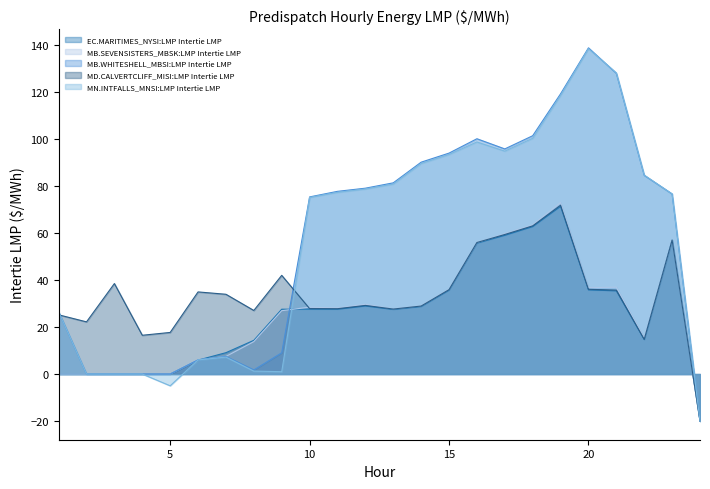

How many distinct data groups are displayed?

5